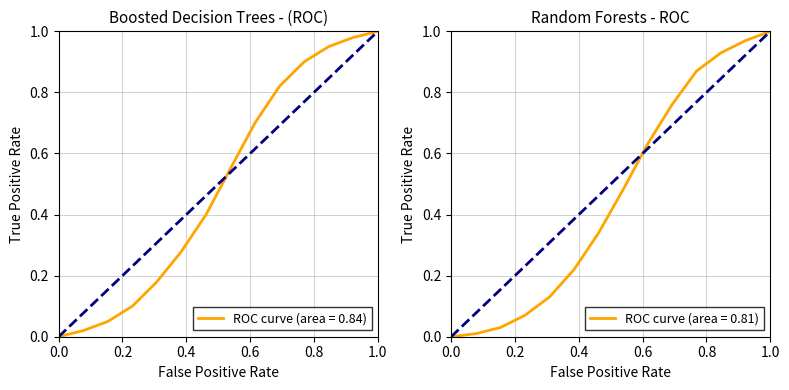

Which series has the widest spread of values?

ROC curve (area = 0.84)